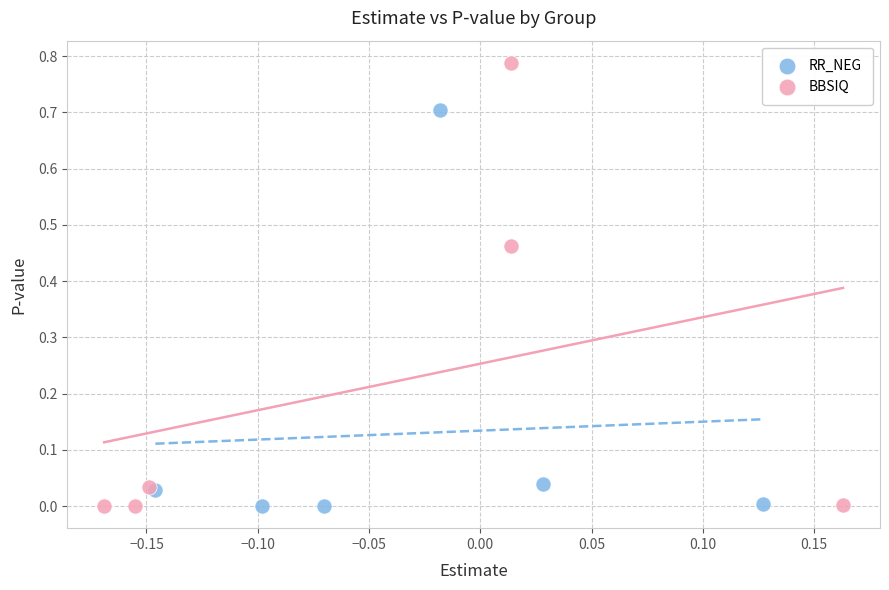

Which series reaches the maximum Y coordinate?

BBSIQ